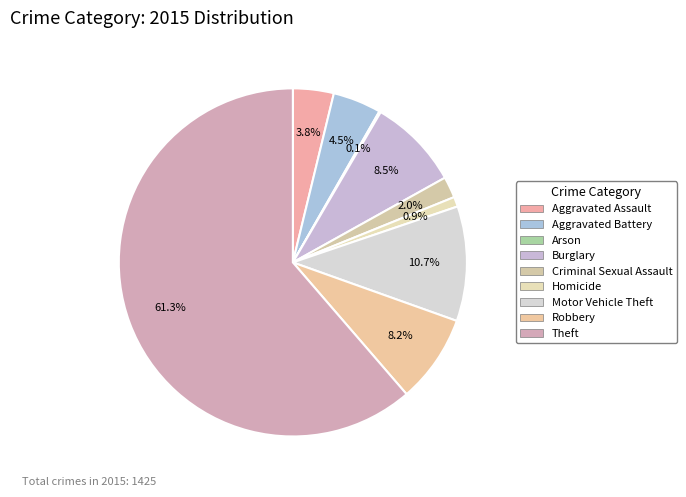

Which slice is the largest?

Theft